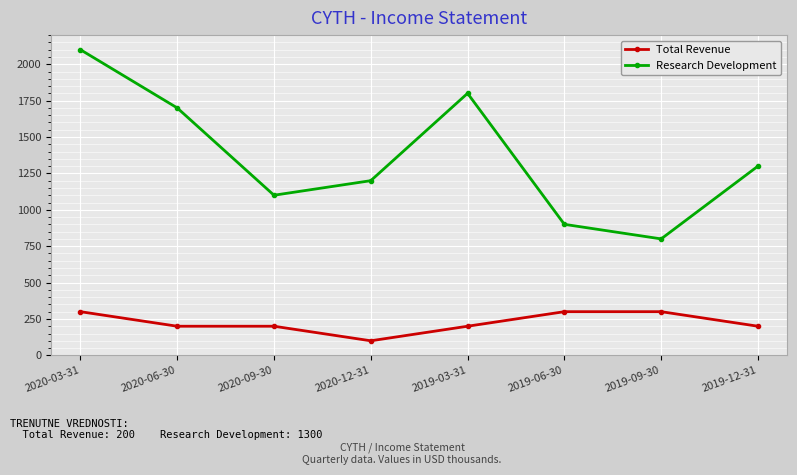

Rank the categories by Research Development value from highest to lowest.

2020-03-31, 2019-03-31, 2020-06-30, 2019-12-31, 2020-12-31, 2020-09-30, 2019-06-30, 2019-09-30